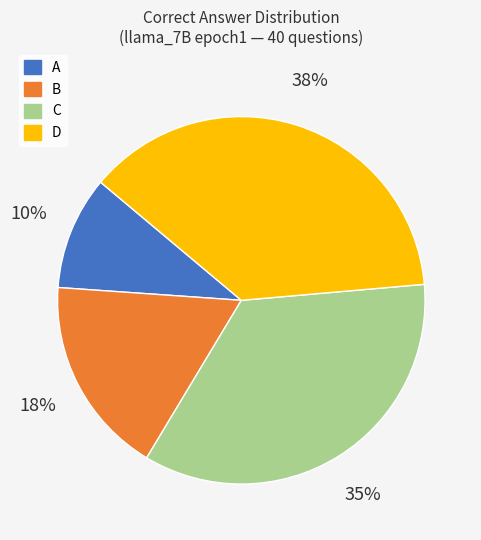

Count the number of slices in the pie.

4